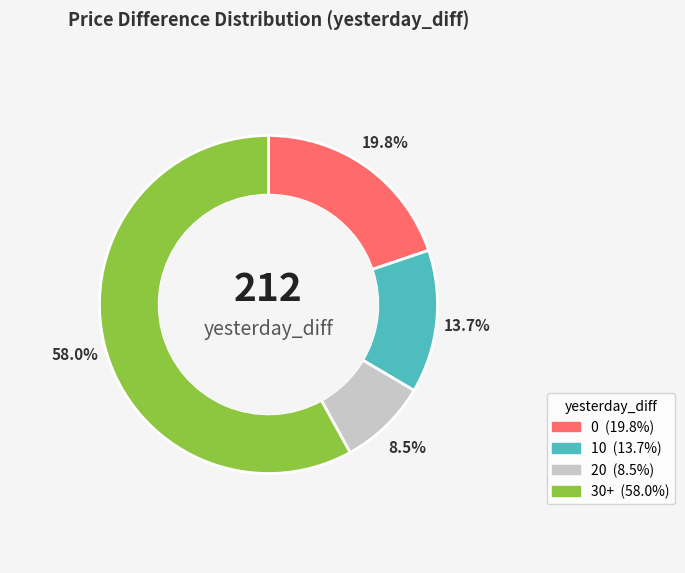

What is the change in value from 0 to 20?

-24